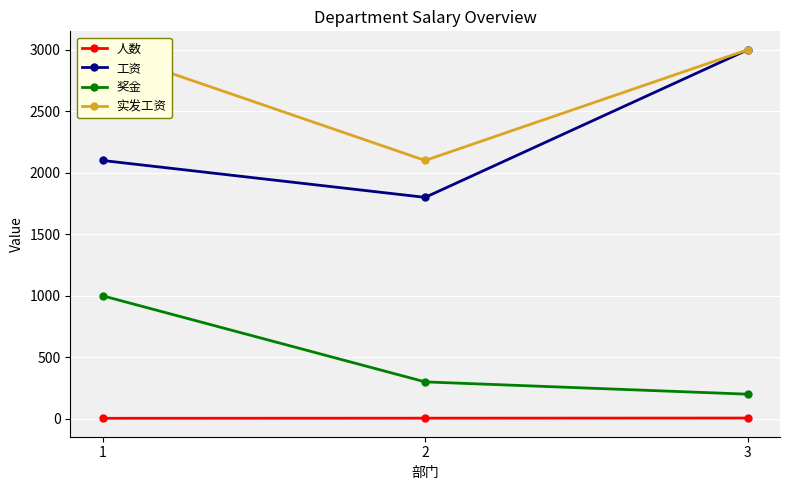

The 工资 series shows 1800 at 2. True or false?

True